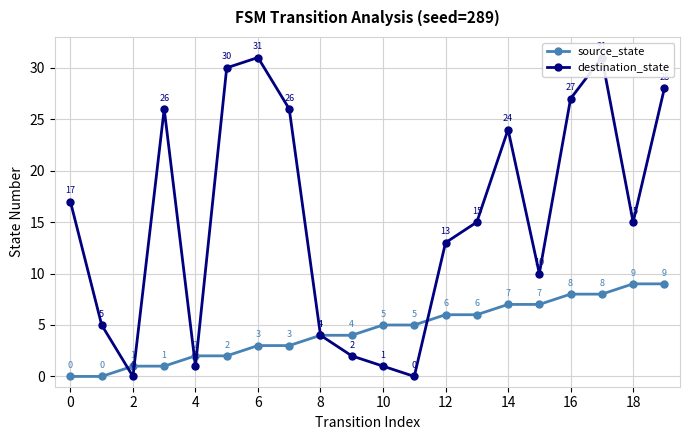

How many data points does each series have?

20